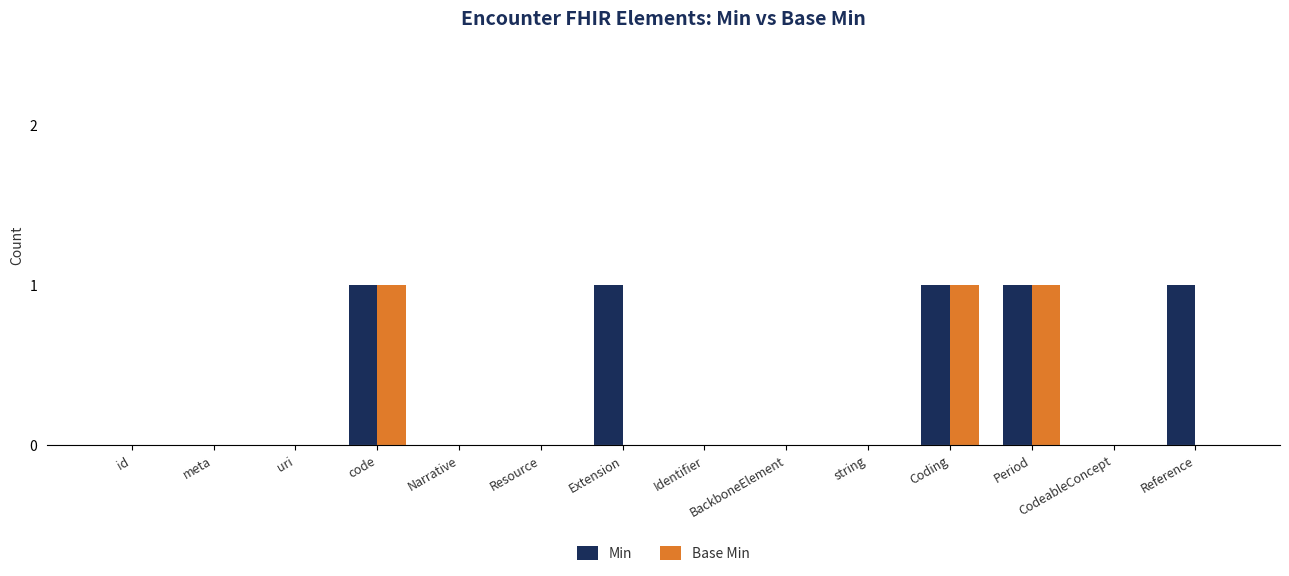

The Base Min series shows 1 at Narrative. True or false?

False